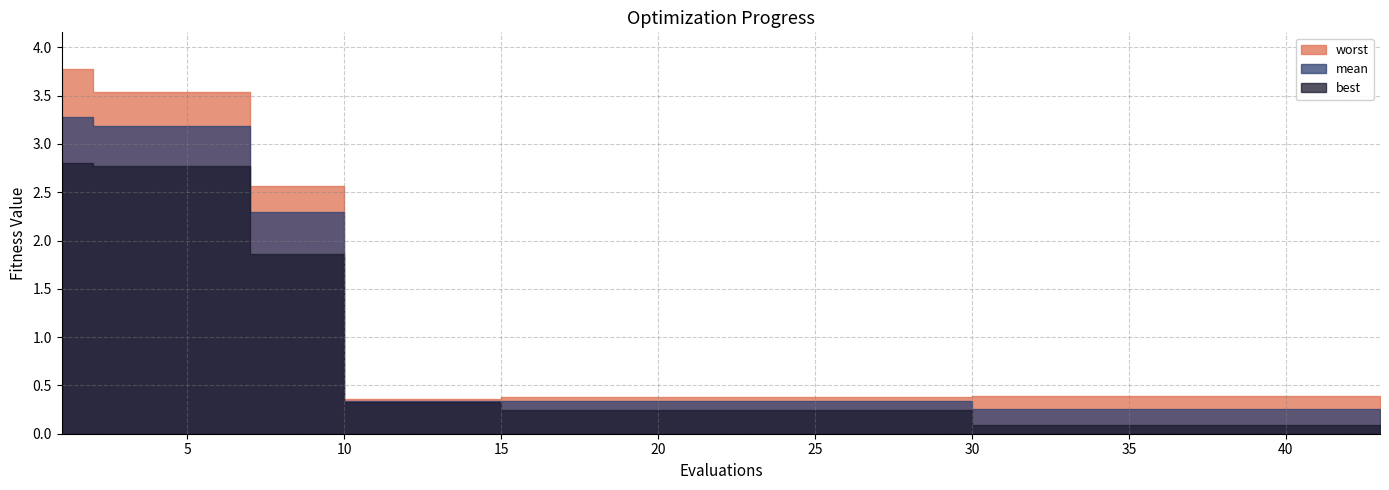

Is it true that mean equals 0.4 at 33?

False